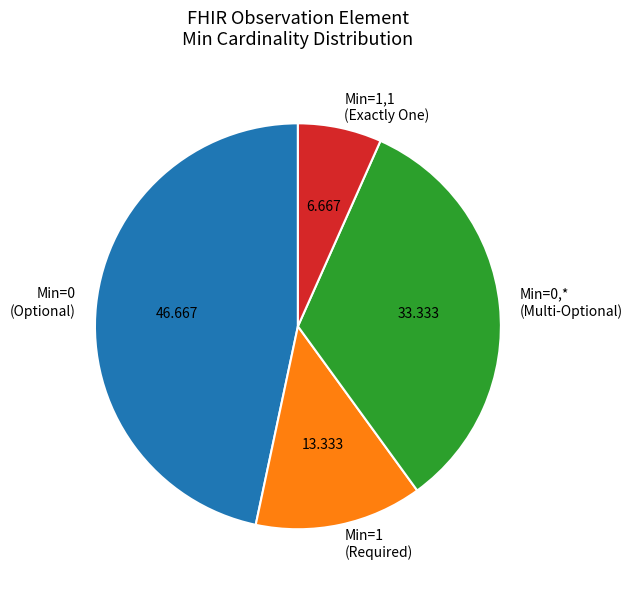

Combined, do Min=1,1 (Exactly One) and Min=0,* (Multi-Optional) account for over 50%?

No